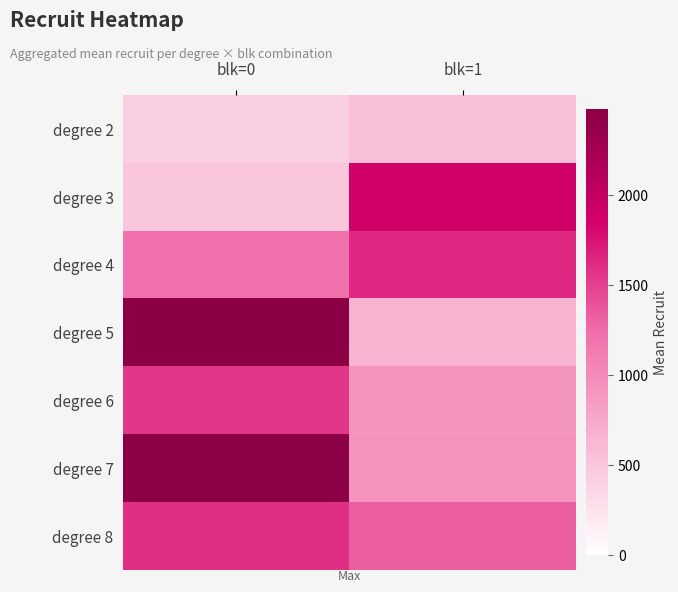

Which series has the largest range (max minus min)?

degree 5